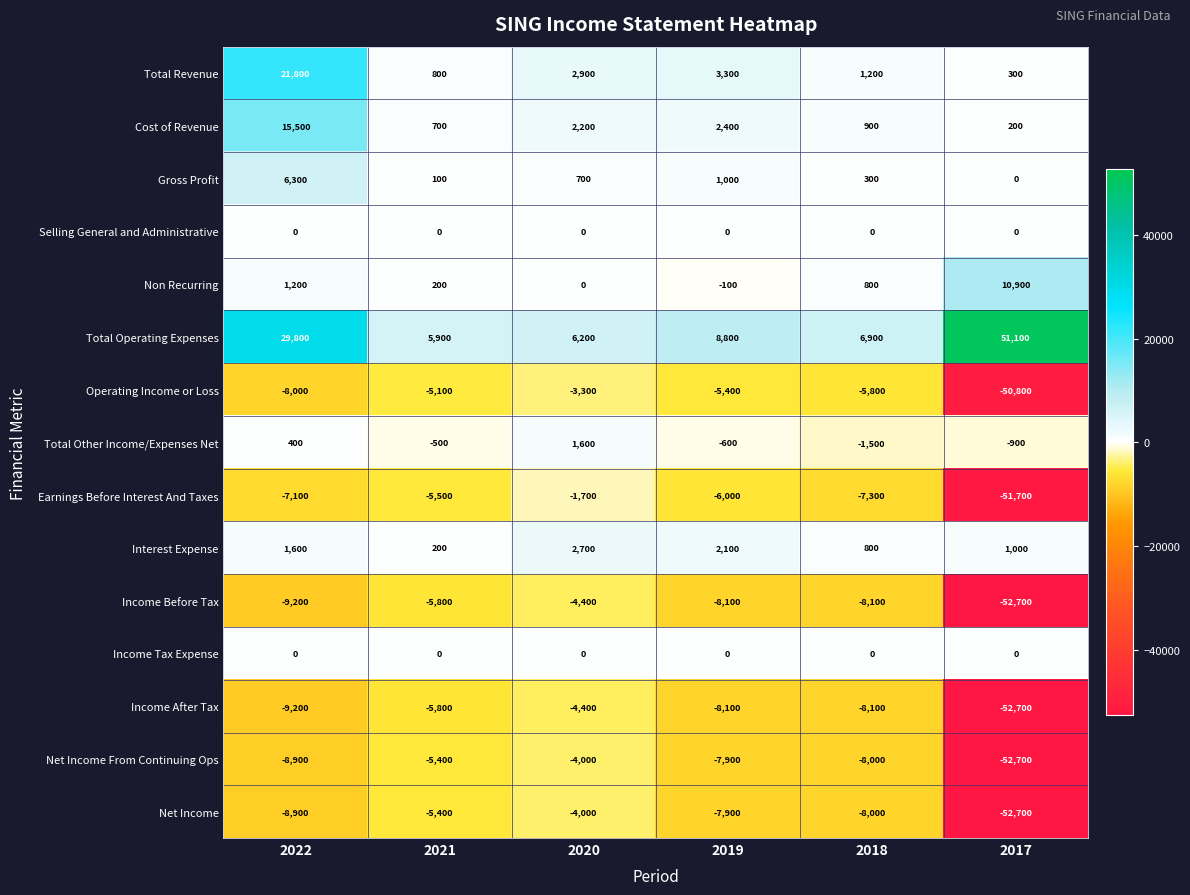

Which series has the widest spread of values?

Earnings Before Interest And Taxes